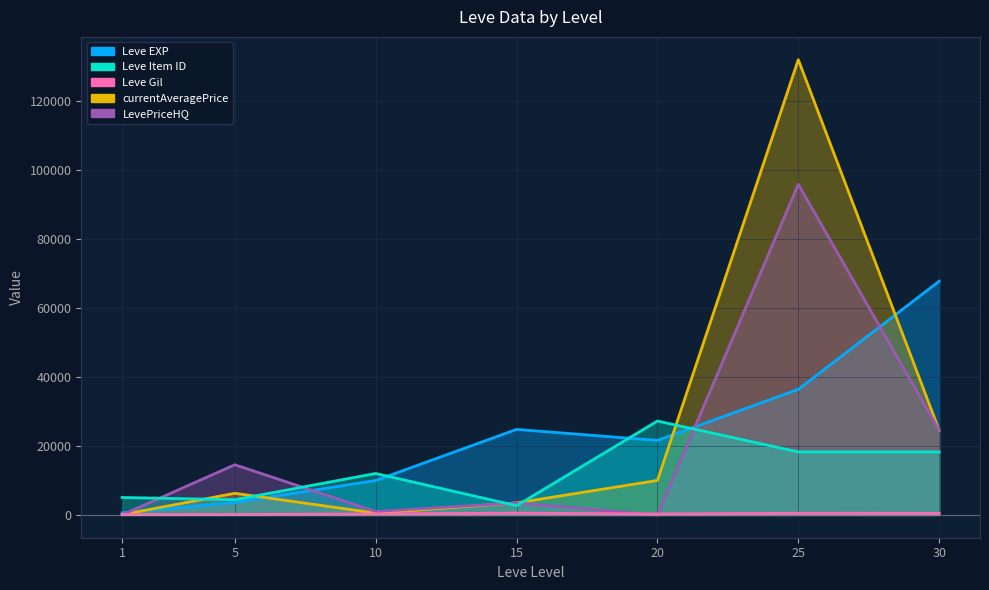

Where is Leve EXP nearest to the value 34180?

25